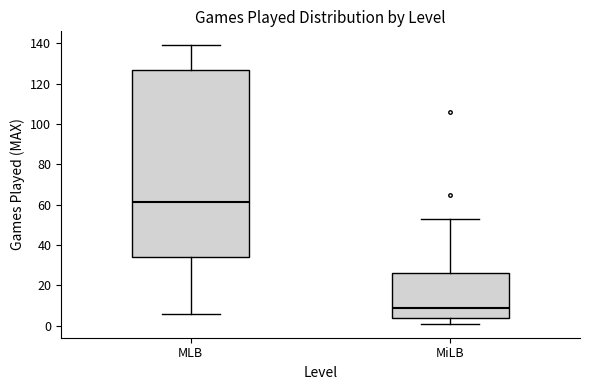

Which box is the tallest, from its lower edge to its upper edge?

MLB